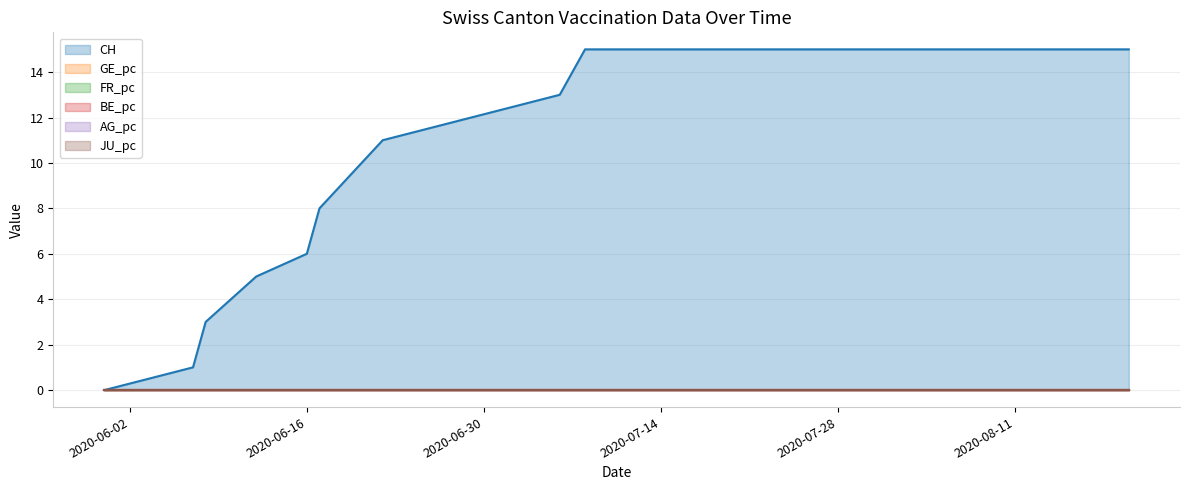

True or false: AG_pc and FR_pc intersect in this chart.

False